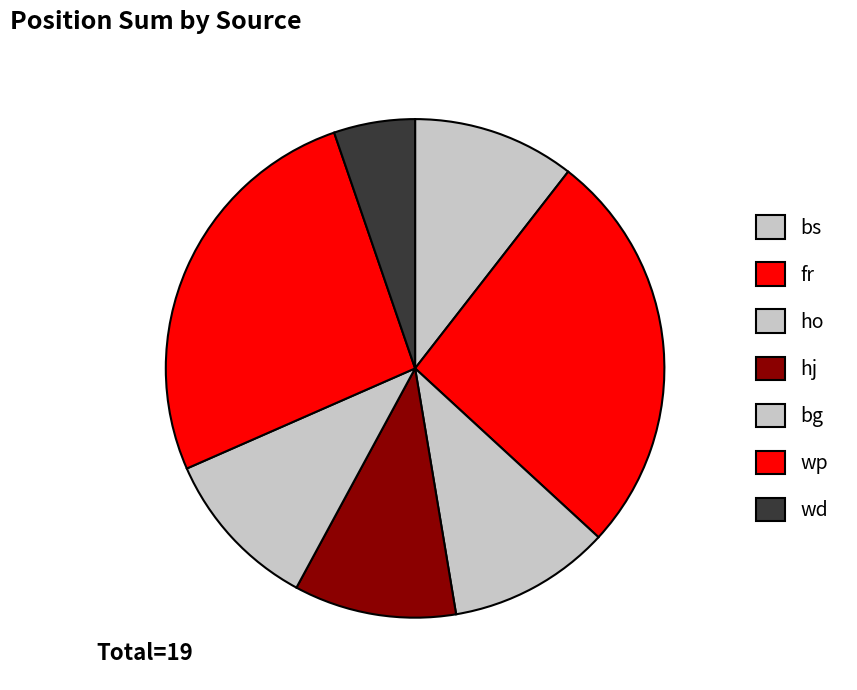

Rank the categories by value from highest to lowest.

fr, wp, bs, ho, hj, bg, wd